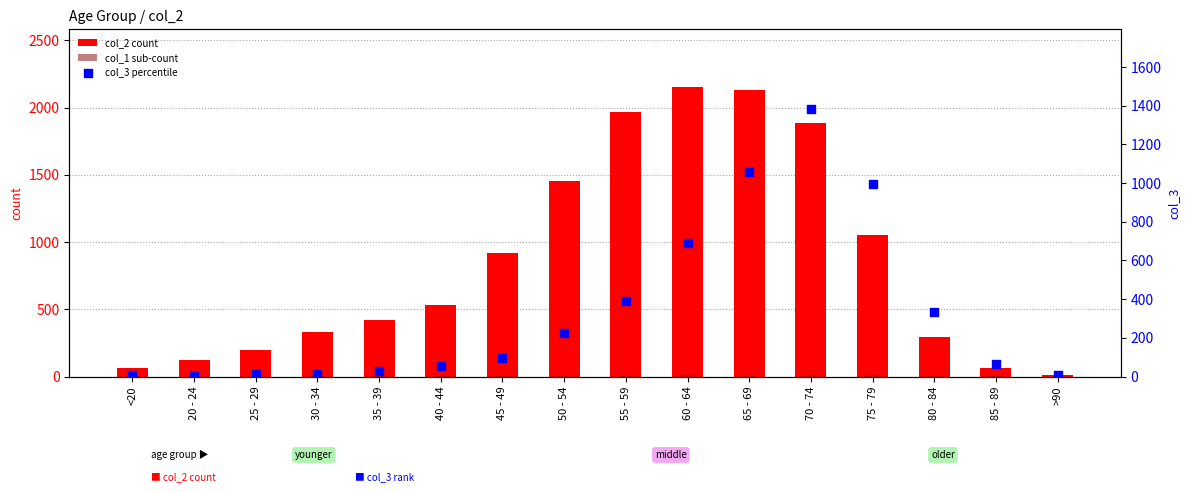

Is the value of col_2 count at 25 - 29 greater than the value of col_1 sub-count at 40 - 44?

Yes